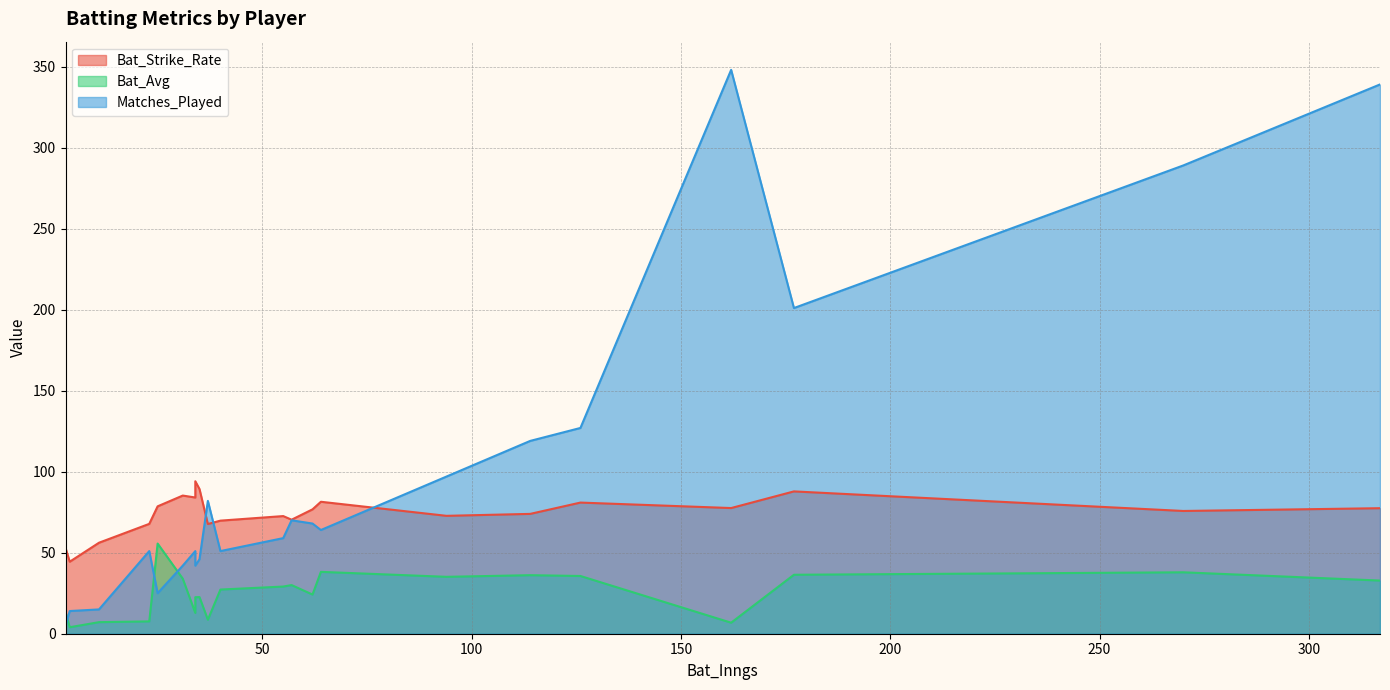

What are all the series names shown in the legend?

Bat_Strike_Rate, Bat_Avg, Matches_Played